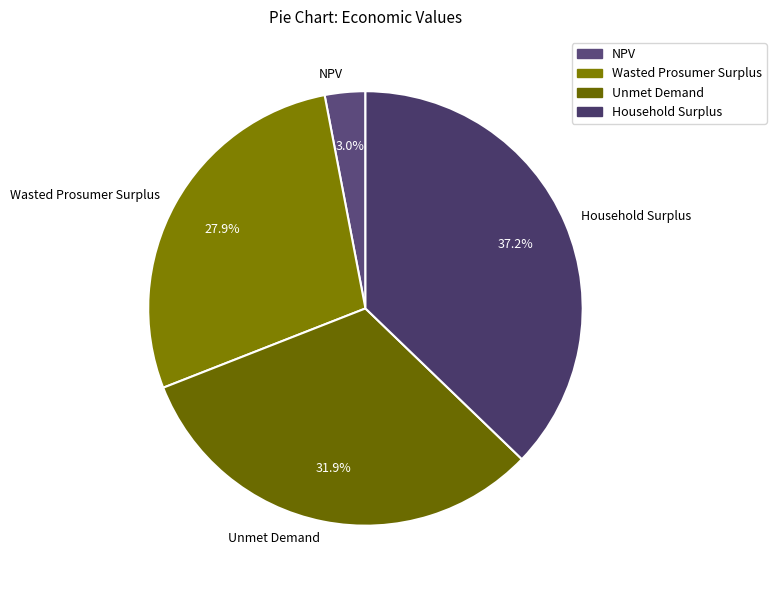

What portion of the pie excludes Unmet Demand?

68.1%